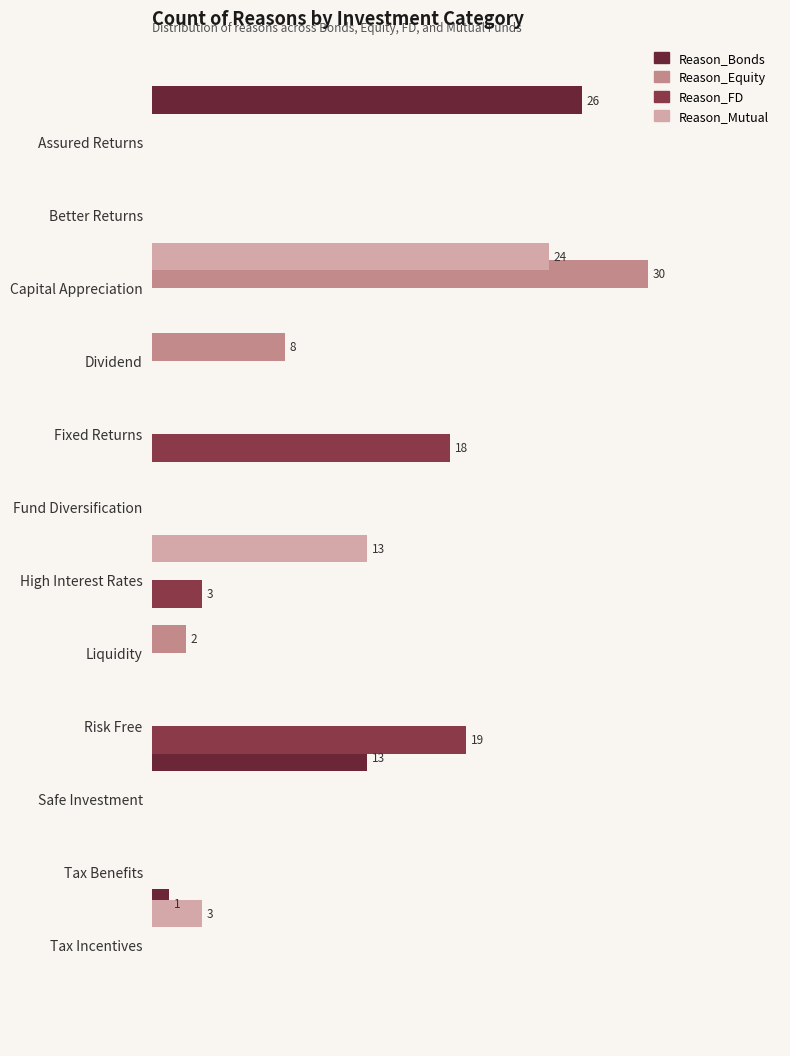

What is the average value of the Reason_Equity series?

3